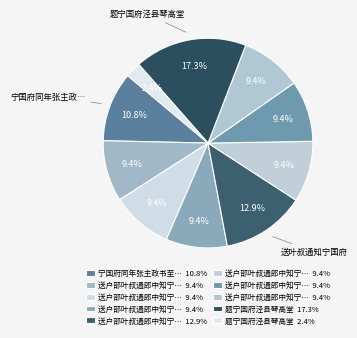

How many slices are in this pie chart?

10